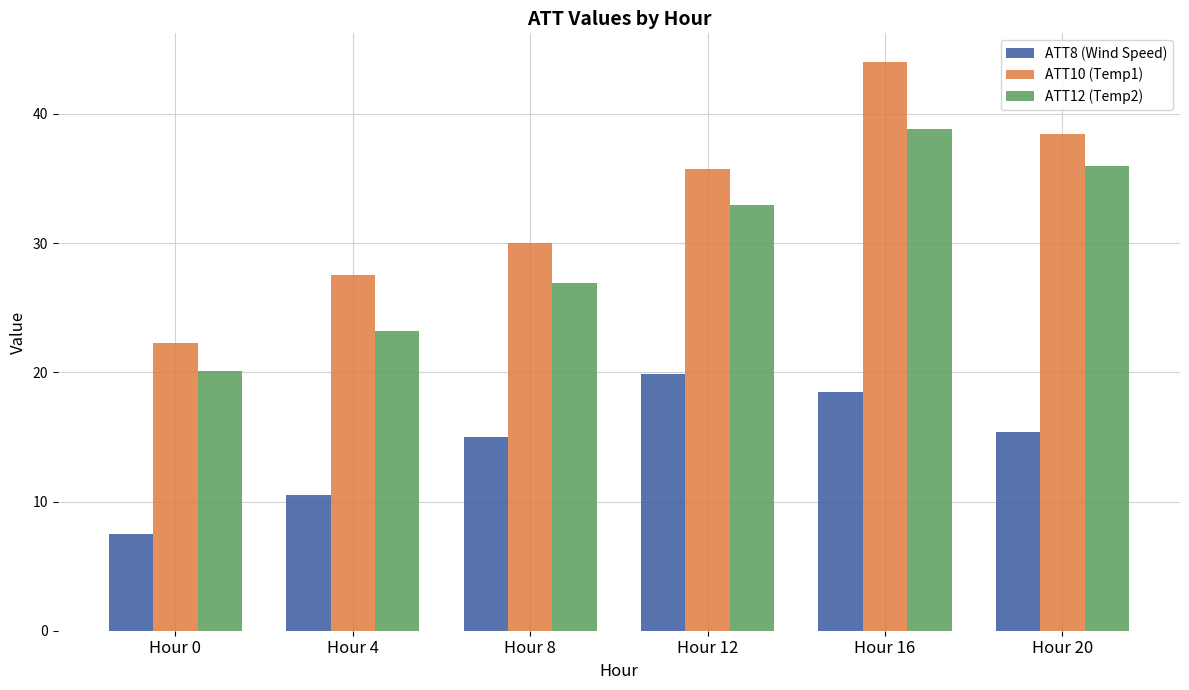

What is the difference between the ATT8 (Wind Speed) values at Hour 8 and Hour 20?

0.4